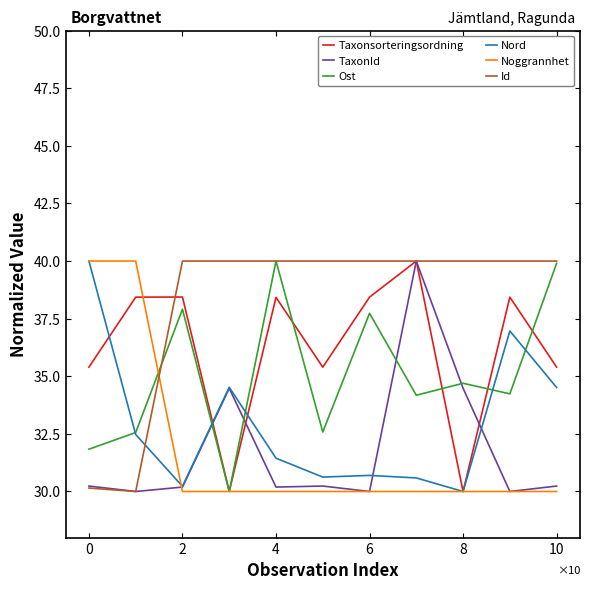

Which series has the largest total across all categories?

Id